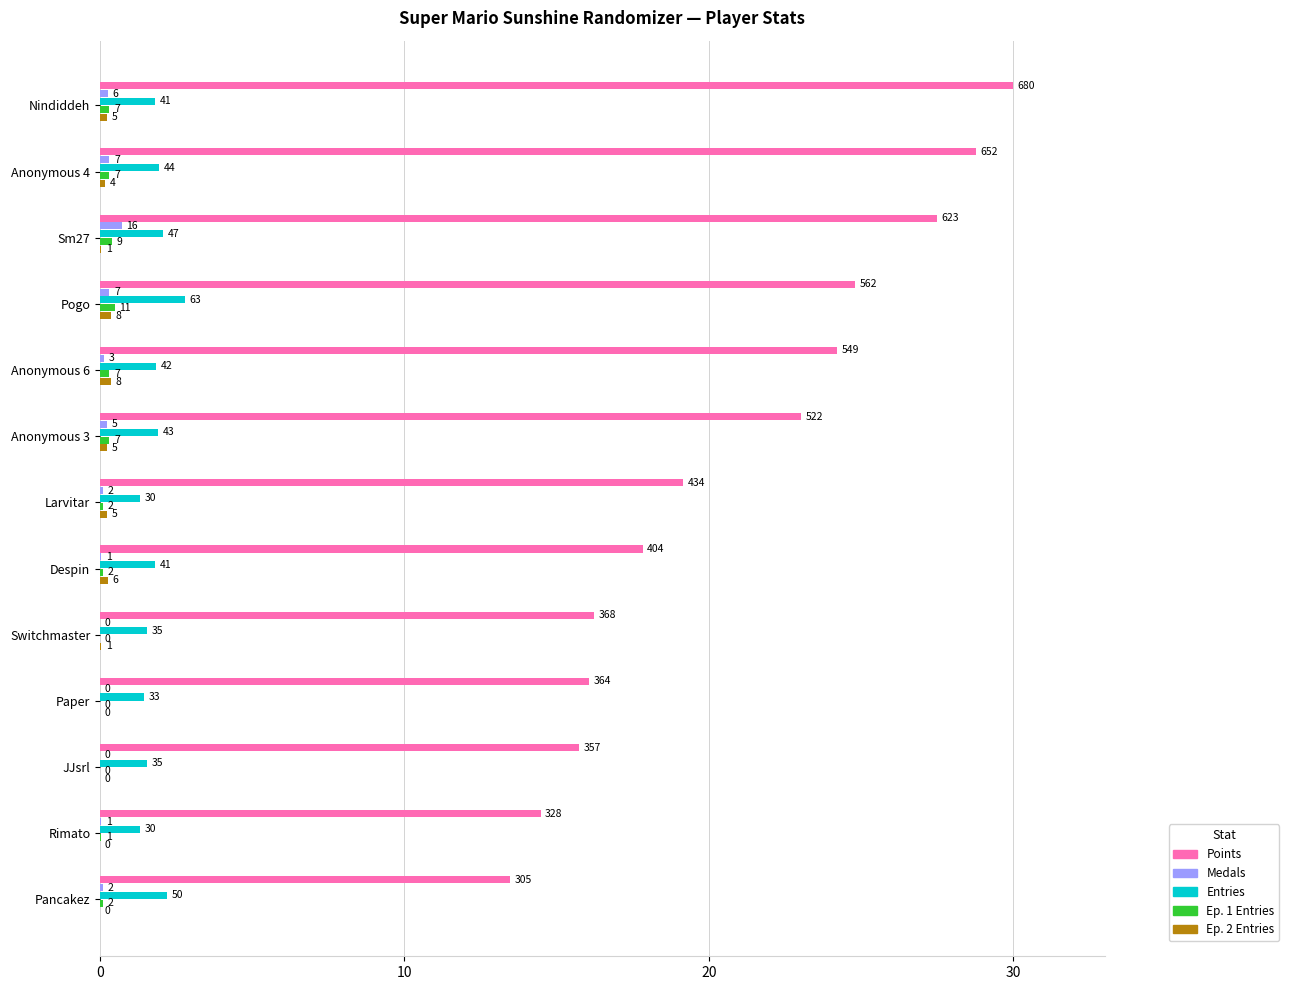

What are all the series names shown in the legend?

Points, Medals, Entries, Ep. 1 Entries, Ep. 2 Entries